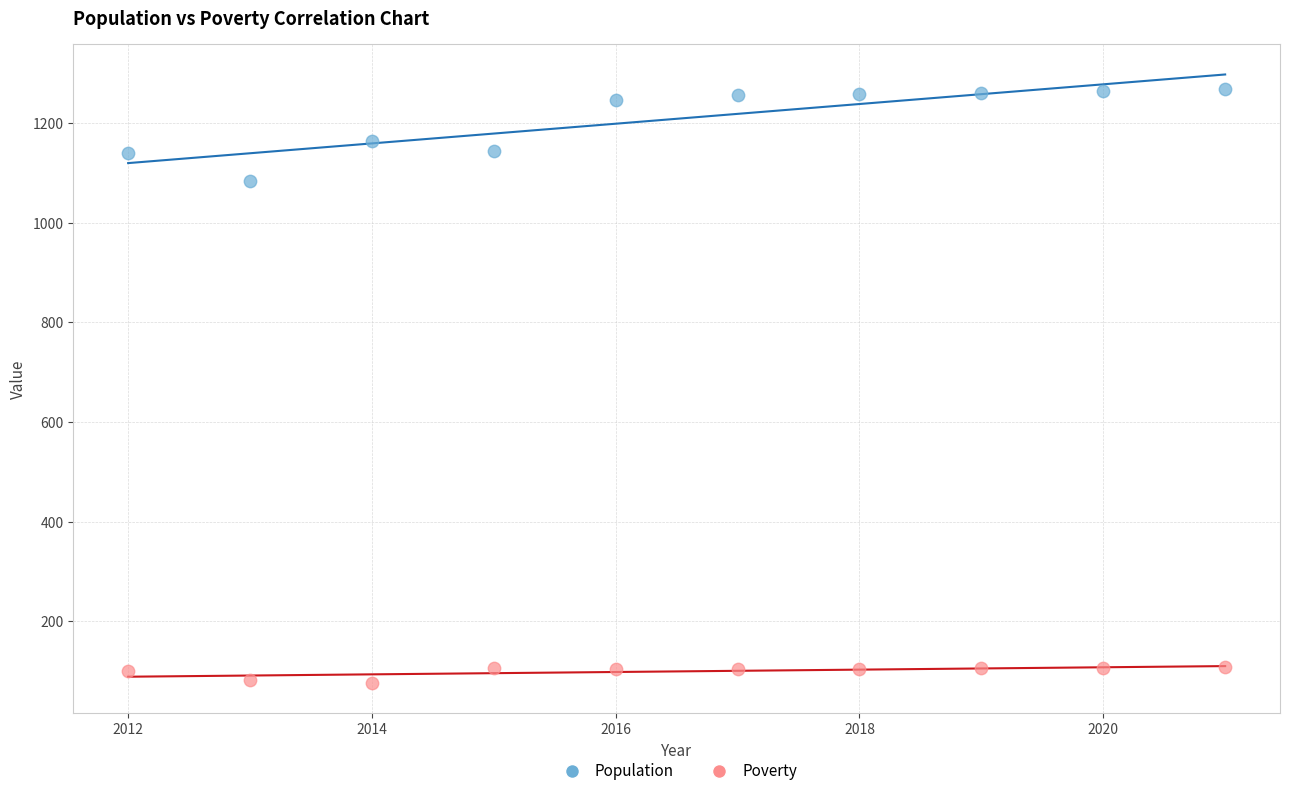

Across all data points, what is the range of X values (max minus min)?

9